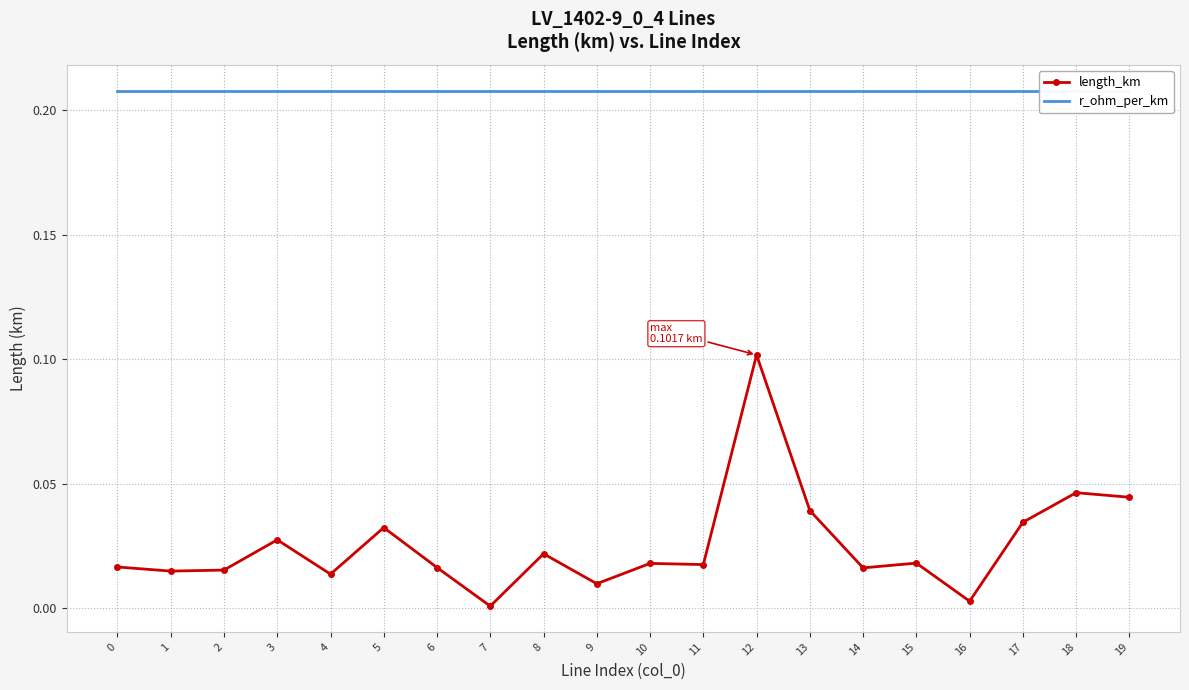

True or false: length_km and r_ohm_per_km cross at least once.

False